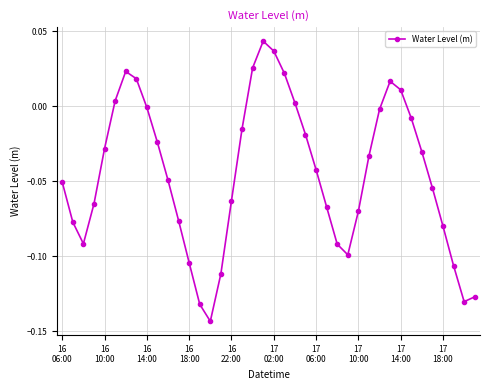

What is the sum of all values?

-1.8